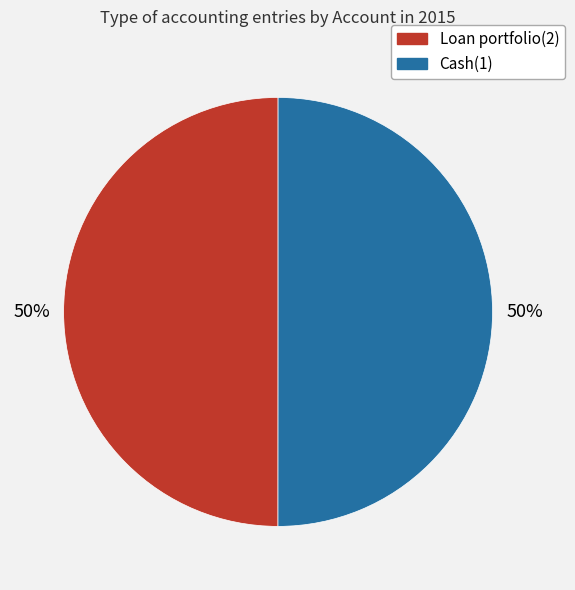

Is it true that Cash(1) is 43% of the pie?

False